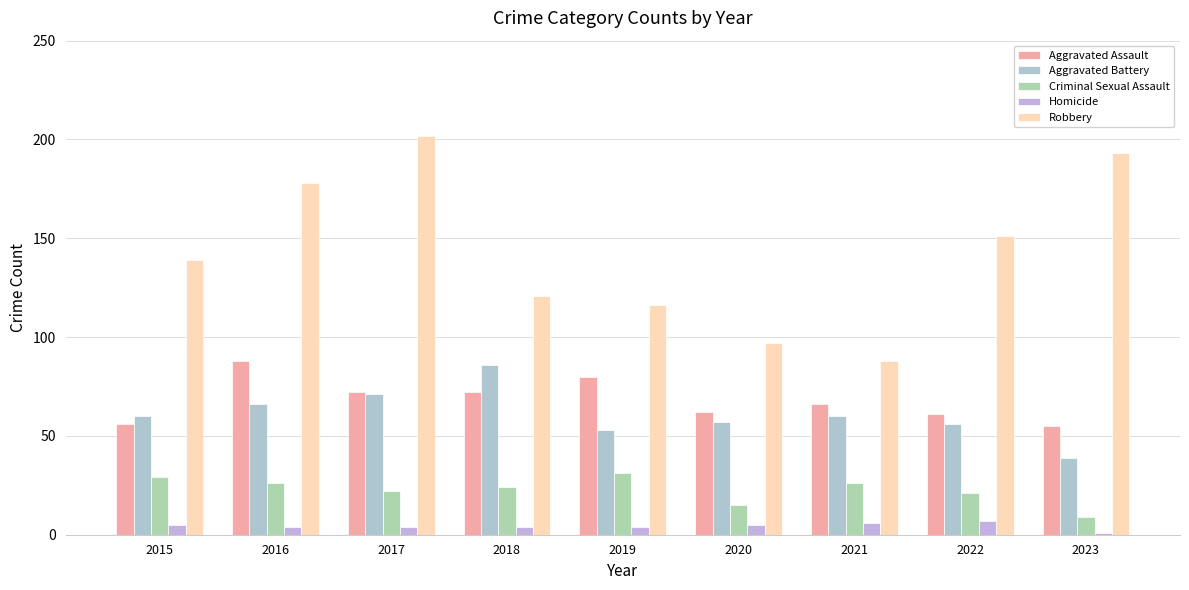

Reading right to left, transcribe all the data shown in this chart.

Aggravated Assault: 2023=55	2022=61	2021=66	2020=62	2019=80	2018=72	2017=72	2016=88	2015=56
Aggravated Battery: 2023=39	2022=56	2021=60	2020=57	2019=53	2018=86	2017=71	2016=66	2015=60
Criminal Sexual Assault: 2023=9	2022=21	2021=26	2020=15	2019=31	2018=24	2017=22	2016=26	2015=29
Homicide: 2023=1	2022=7	2021=6	2020=5	2019=4	2018=4	2017=4	2016=4	2015=5
Robbery: 2023=193	2022=151	2021=88	2020=97	2019=116	2018=121	2017=202	2016=178	2015=139